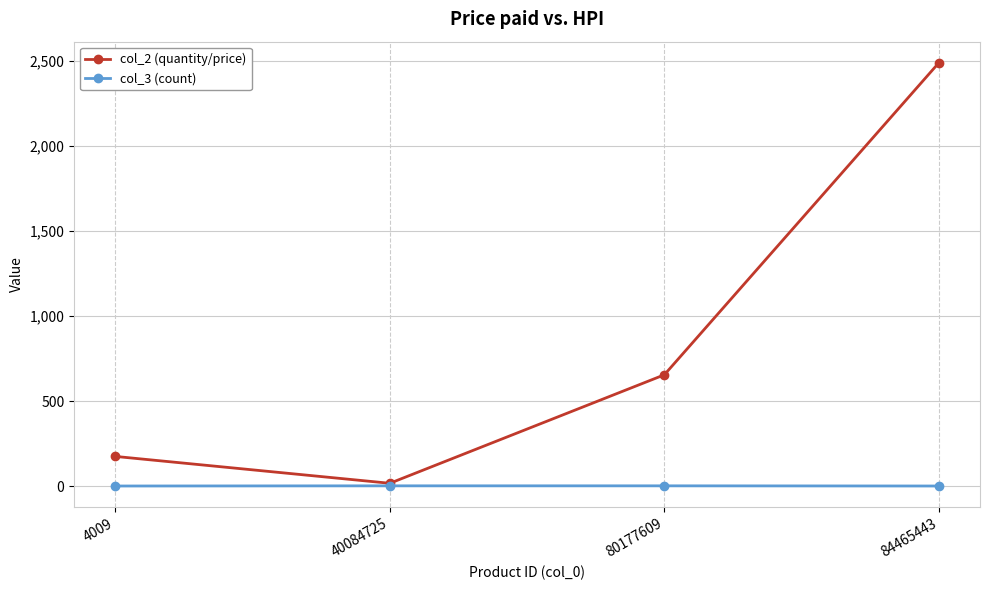

What is the difference between the maximum and minimum values in the col_3 (count) series?

1